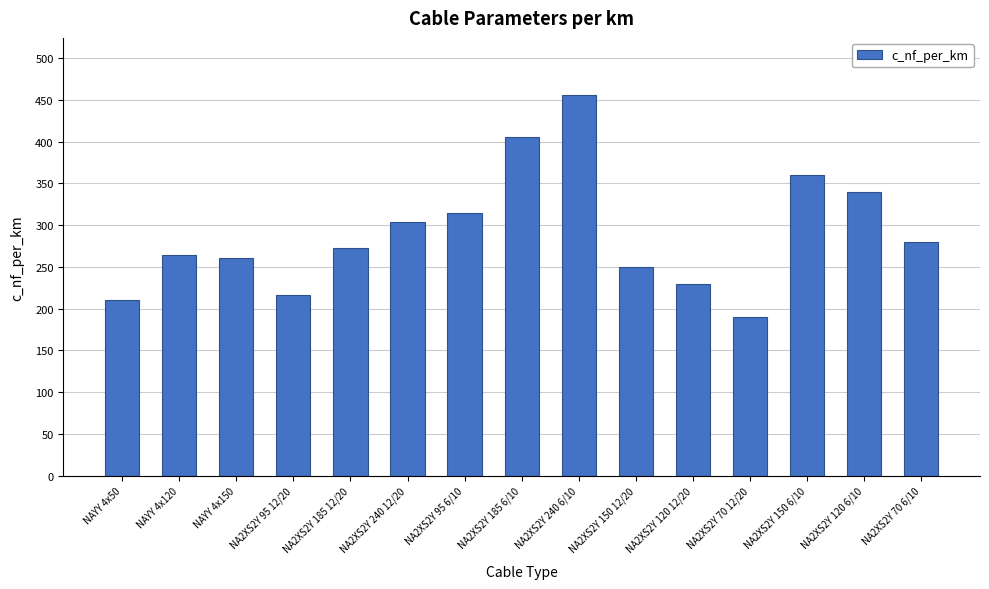

Which label corresponds to the smallest value in the chart?

NA2XS2Y 70 12/20